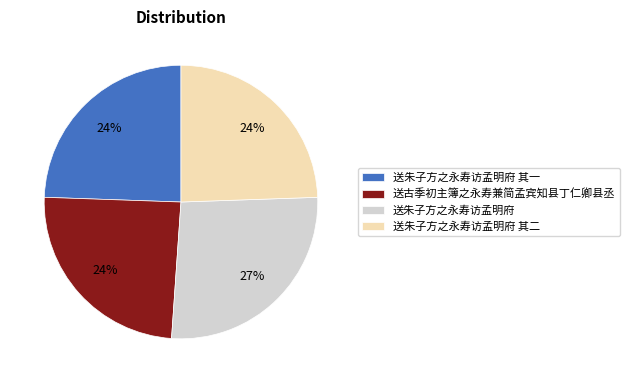

The 送朱子方之永寿访孟明府 其二 slice represents 11% of the pie. True or false?

False